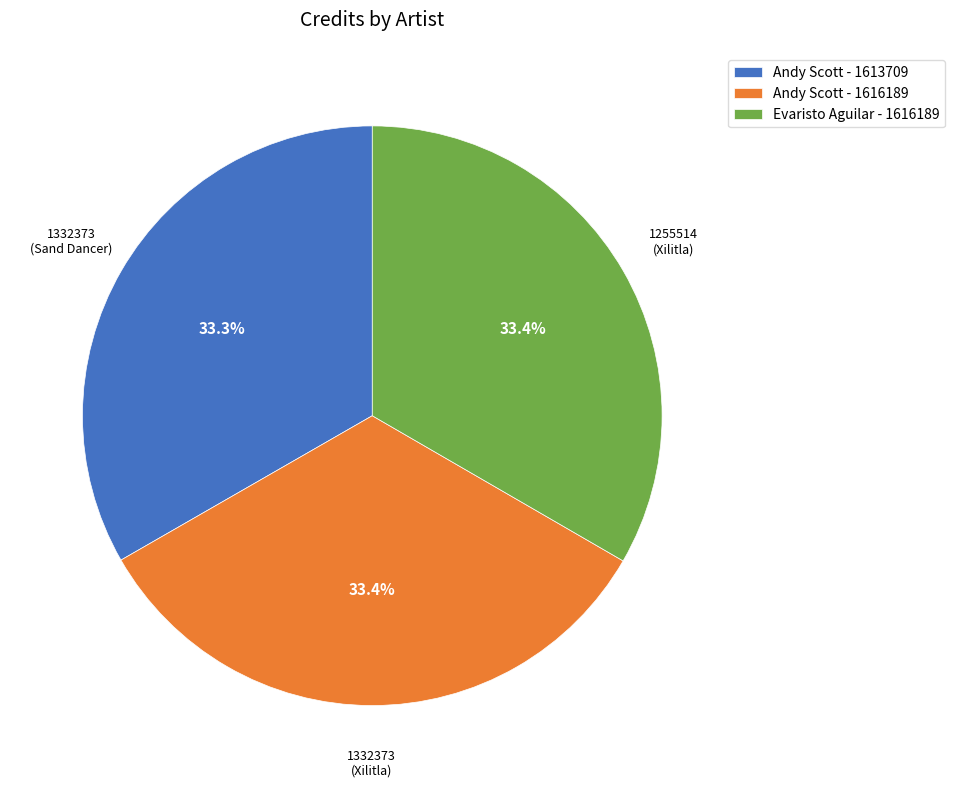

How much of the chart is everything except Andy Scott - 1613709?

66.7%